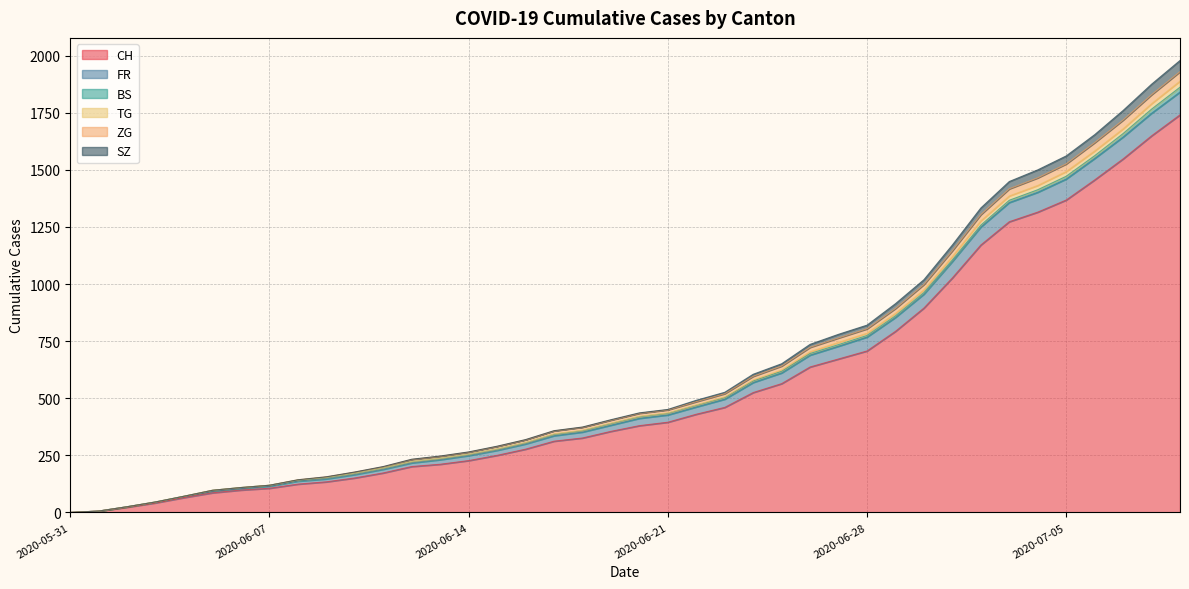

What is the maximum value for CH?

1741